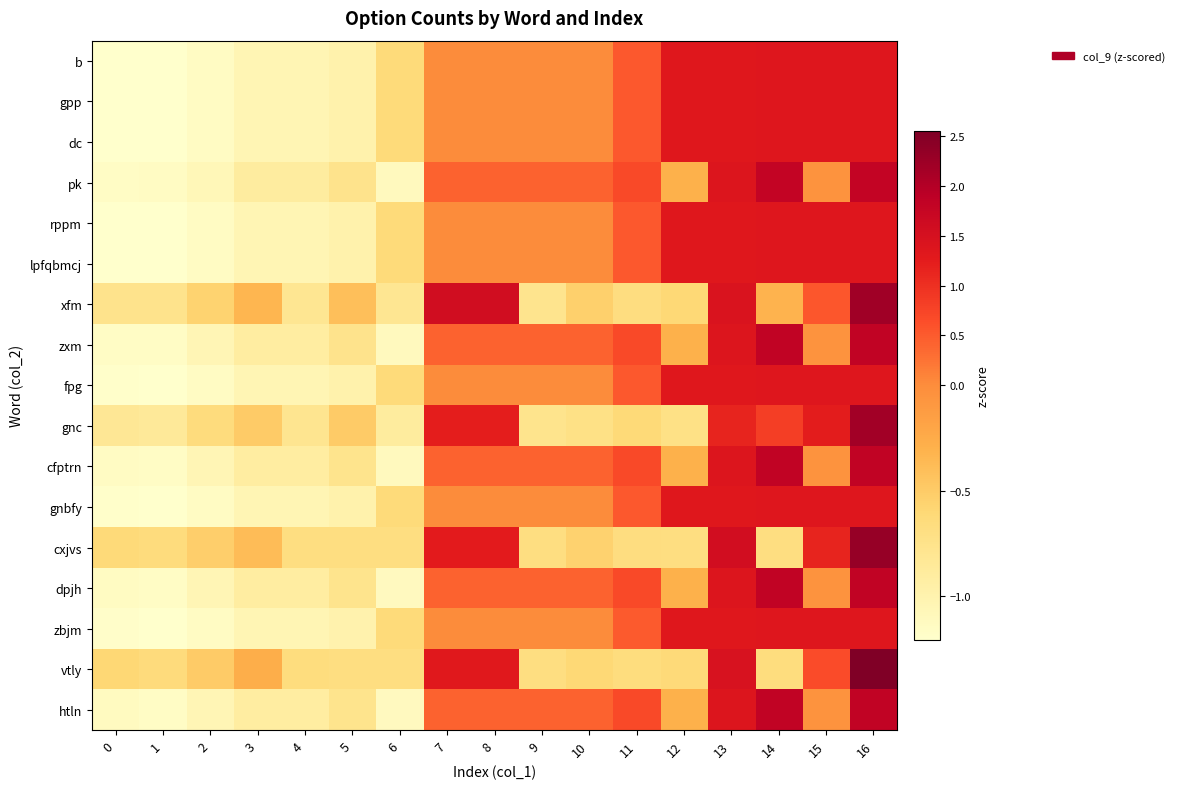

Count the number of categories in the chart.

17